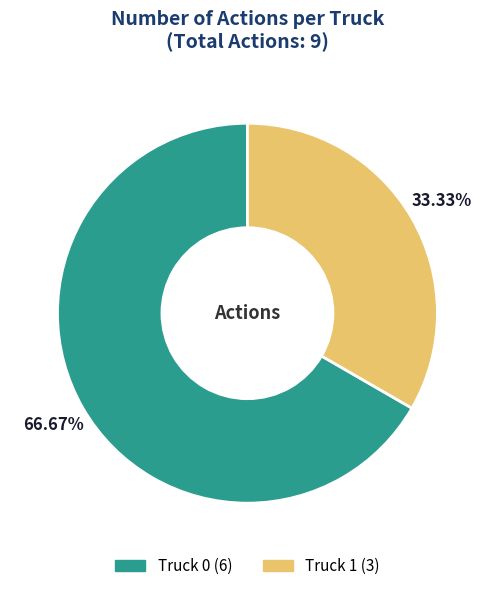

What is the total percentage of Truck 0 and Truck 1?

100.0%